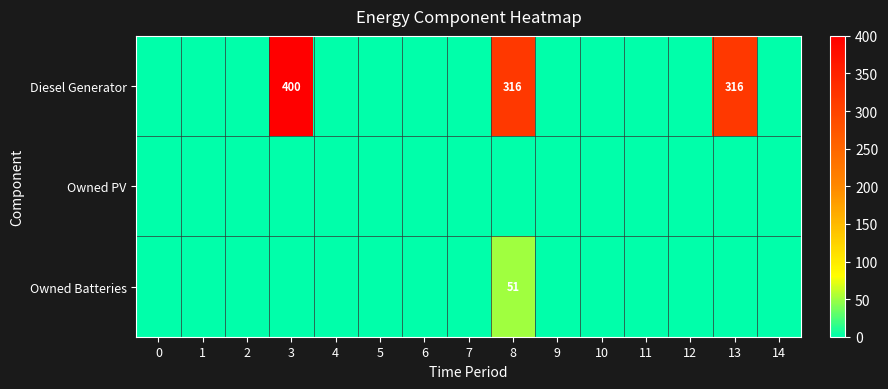

The Diesel Generator series shows 400 at 3. True or false?

True